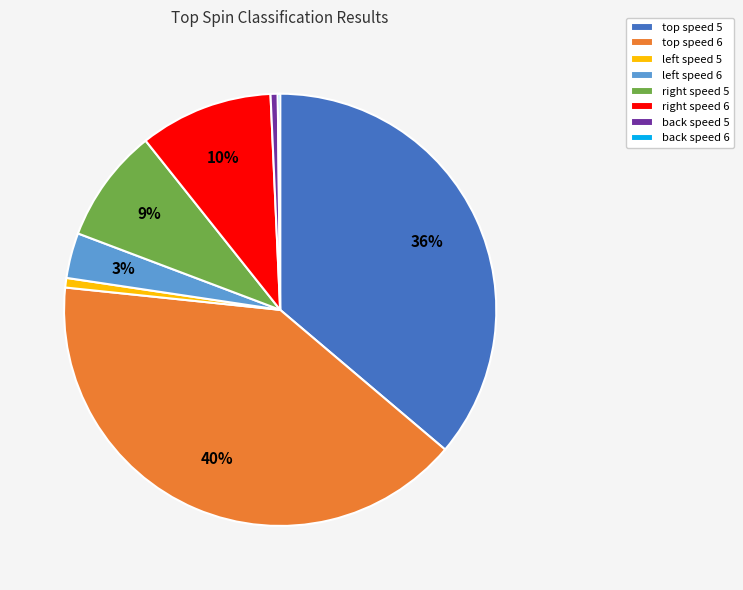

Is there any slice that represents more than half of the pie?

No